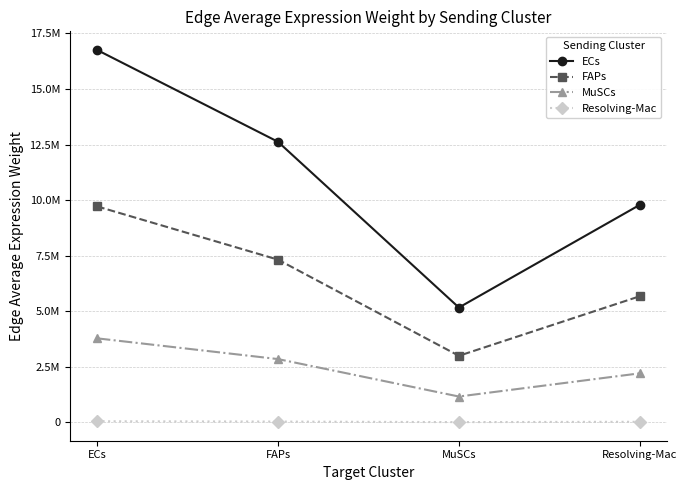

At how many categories does at least one series exceed 12724028?

1